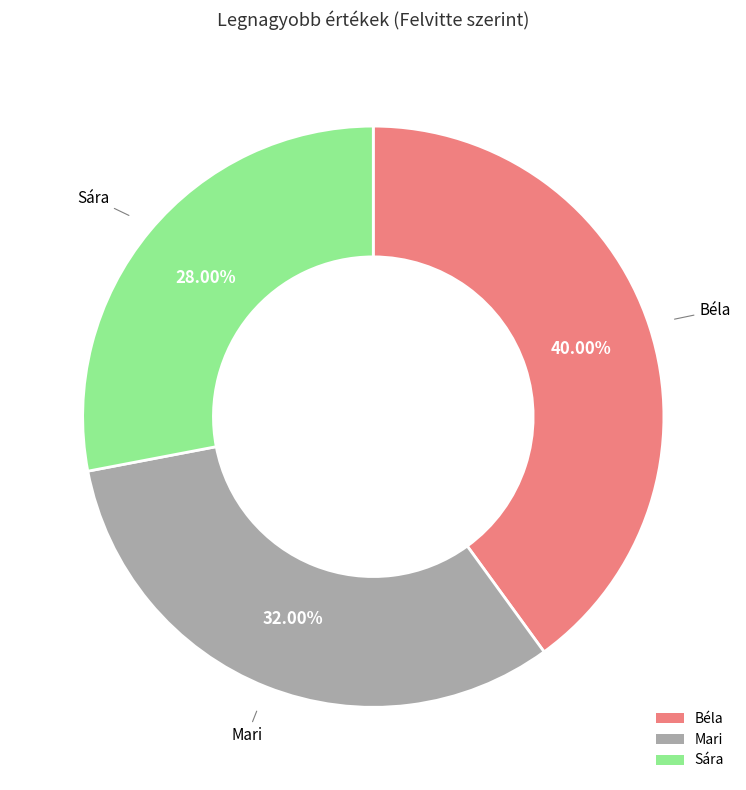

Does Mari account for over 50% of the chart?

No